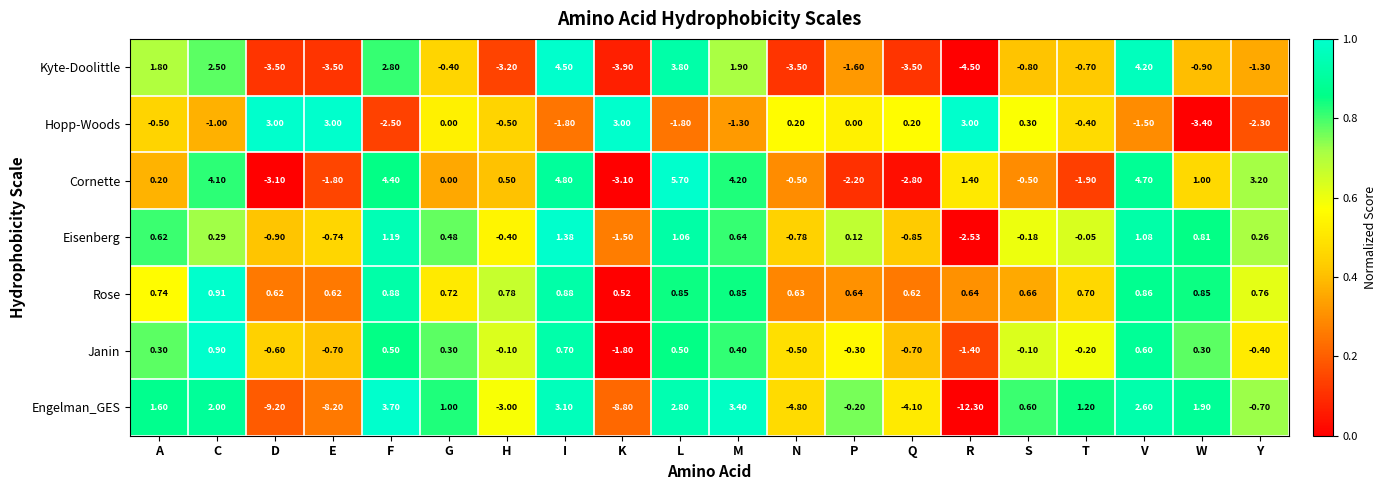

At C, list the series in order from largest to smallest.

Cornette, Kyte-Doolittle, Engelman_GES, Rose, Janin, Eisenberg, Hopp-Woods